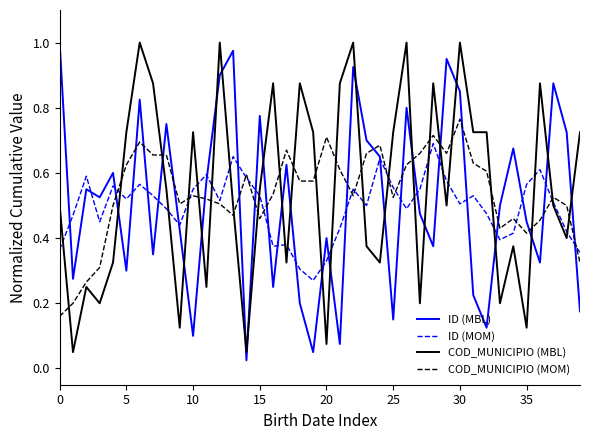

Which series ends up on top after the final intersection of COD_MUNICIPIO (MOM) and ID (MBL)?

COD_MUNICIPIO (MOM)